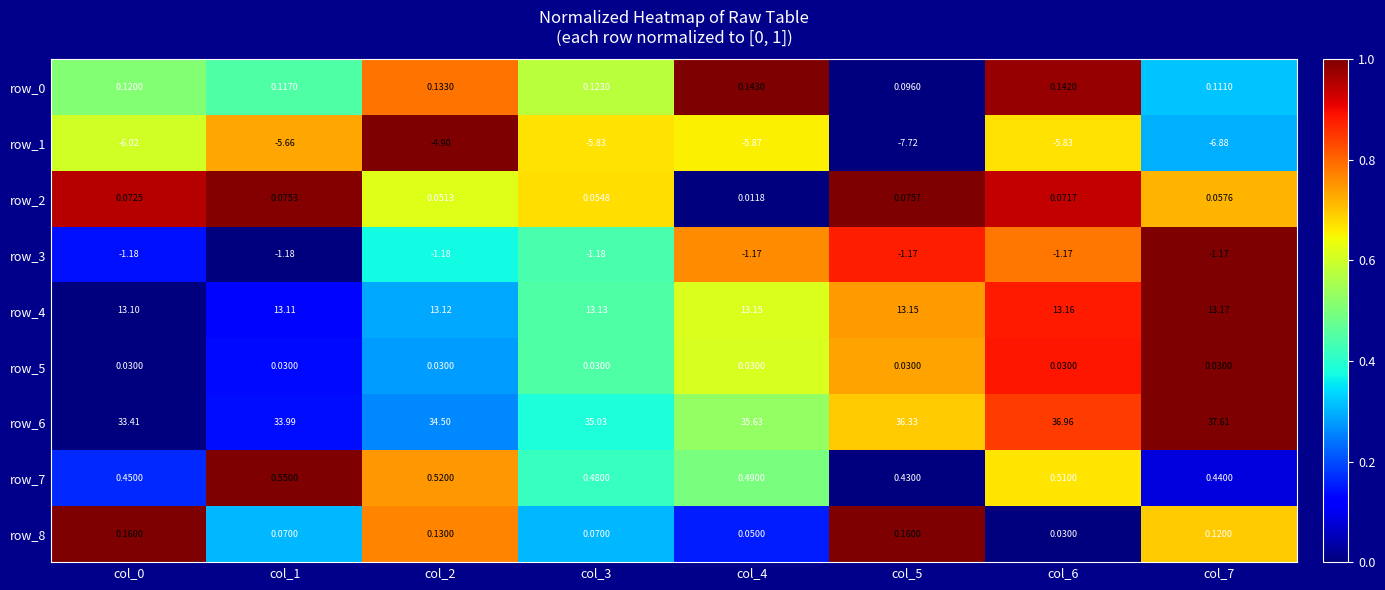

Where is row_7 nearest to the value 0?

col_5